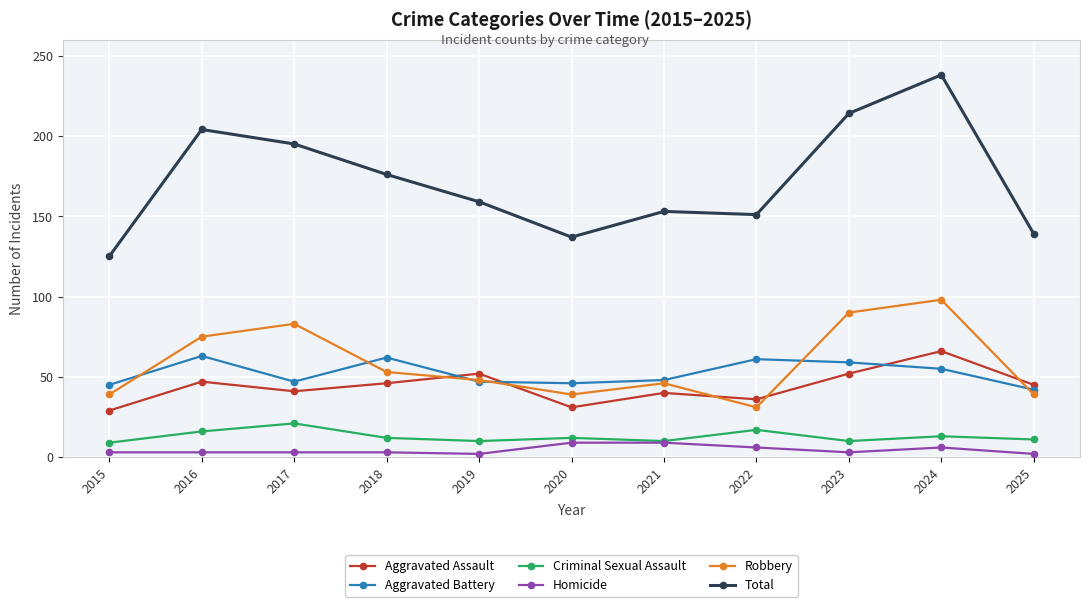

At which category does Robbery reach its first local peak?

2017